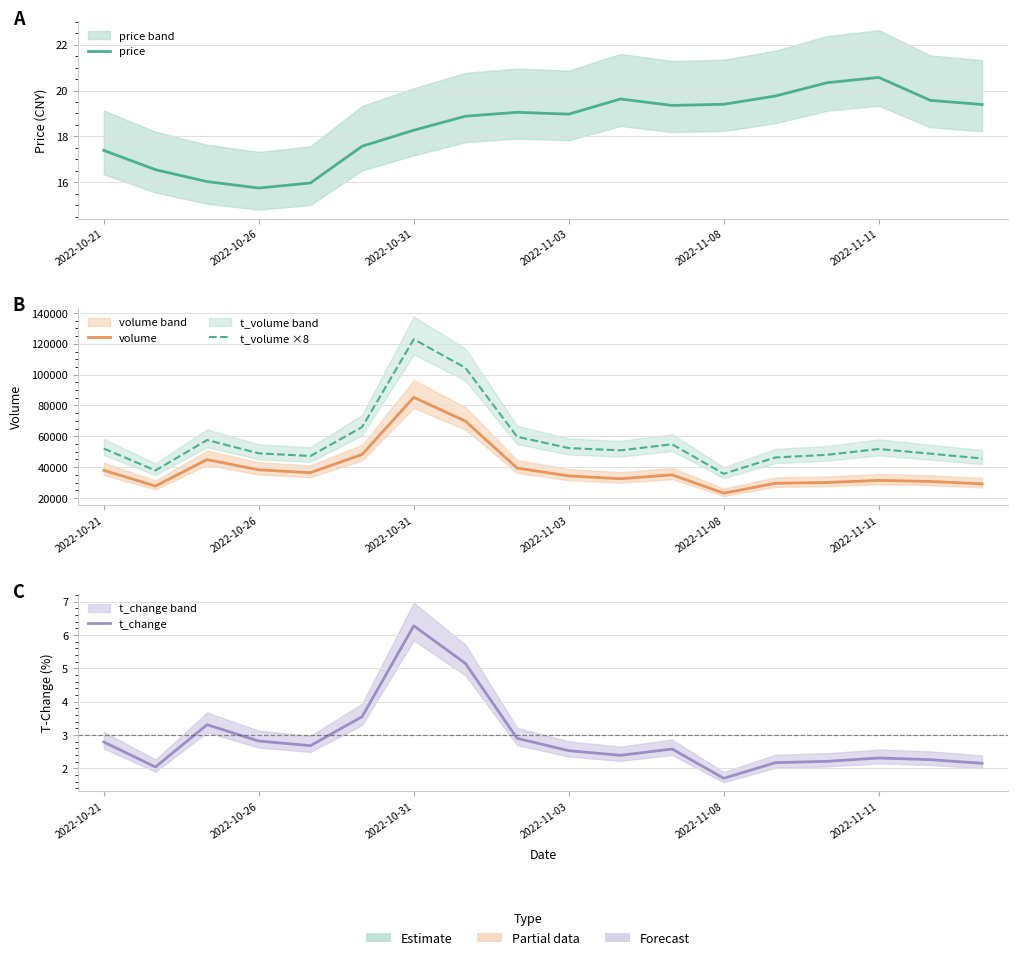

True or false: t_volume ×8 and price cross at least once.

False